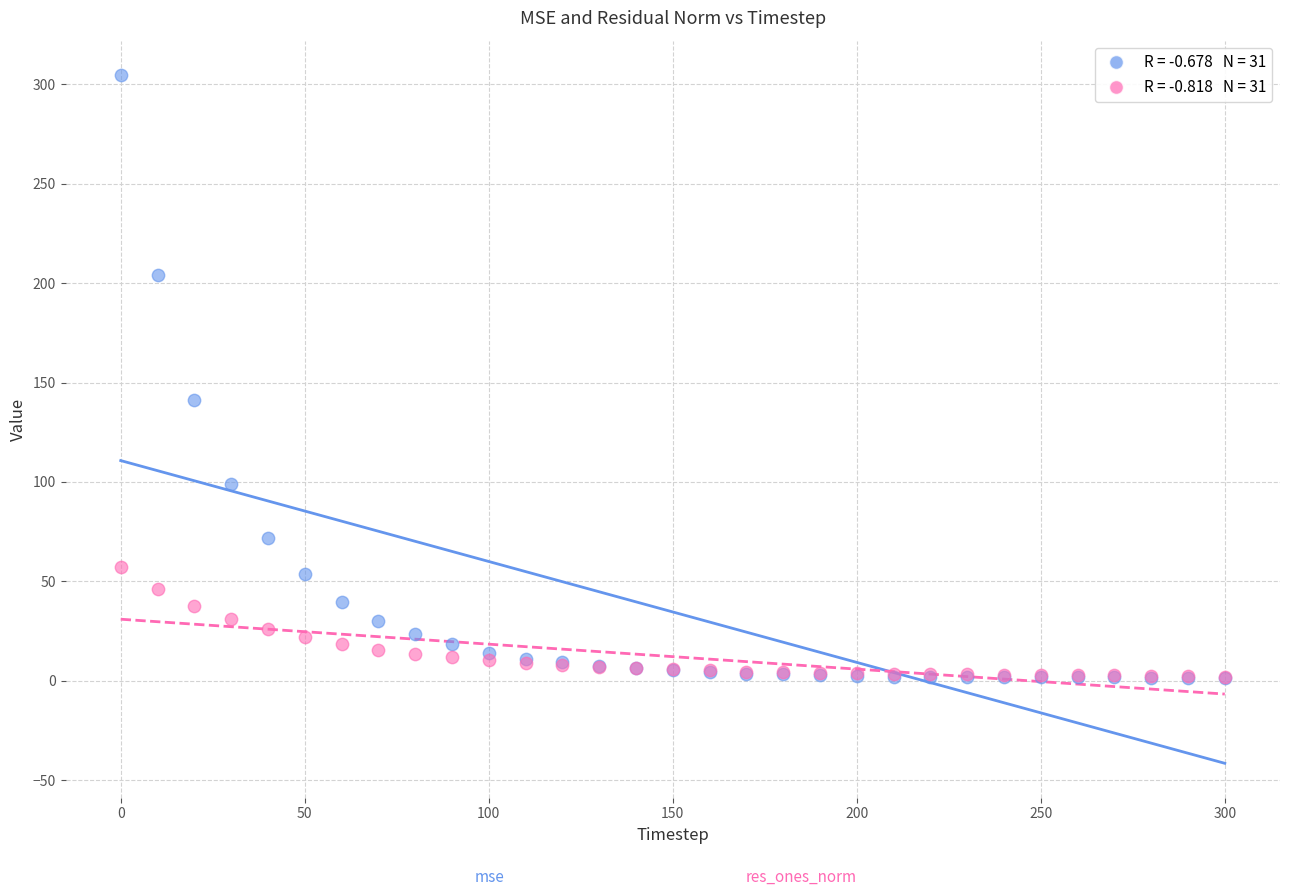

Across all series, what Y value is closest to 153?

141.1